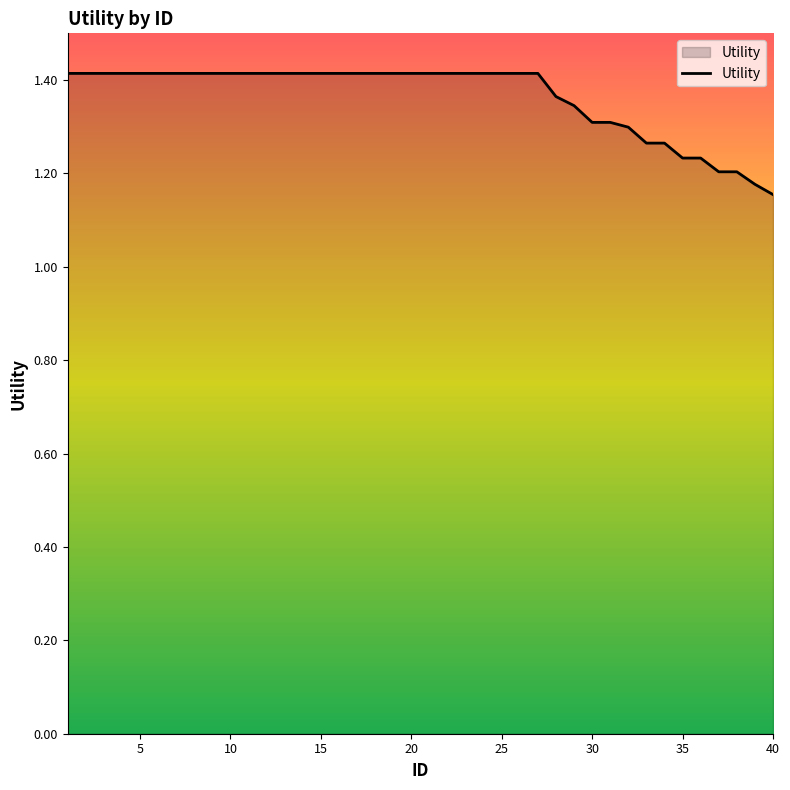

The chart shows a value of 1.4 at 10. True or false?

True